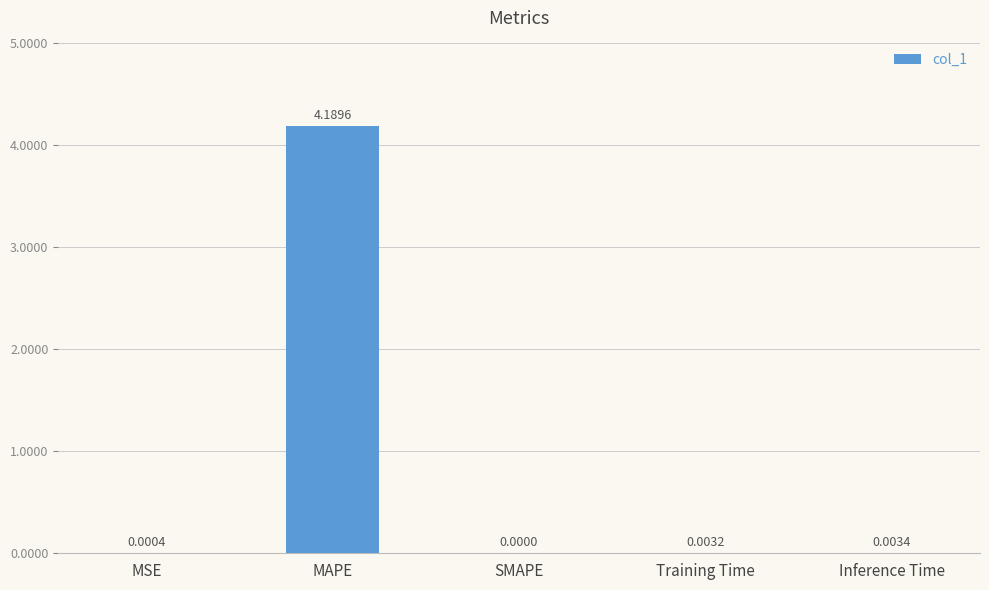

The value at MSE is 0.0. True or false?

True